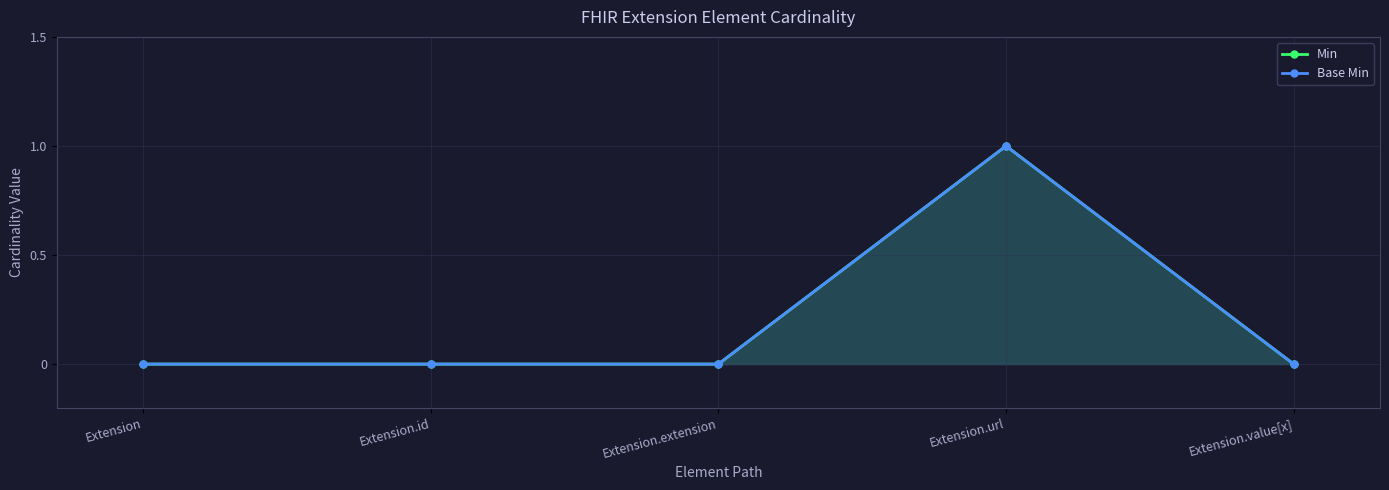

At which label is Min closest to 0?

Extension